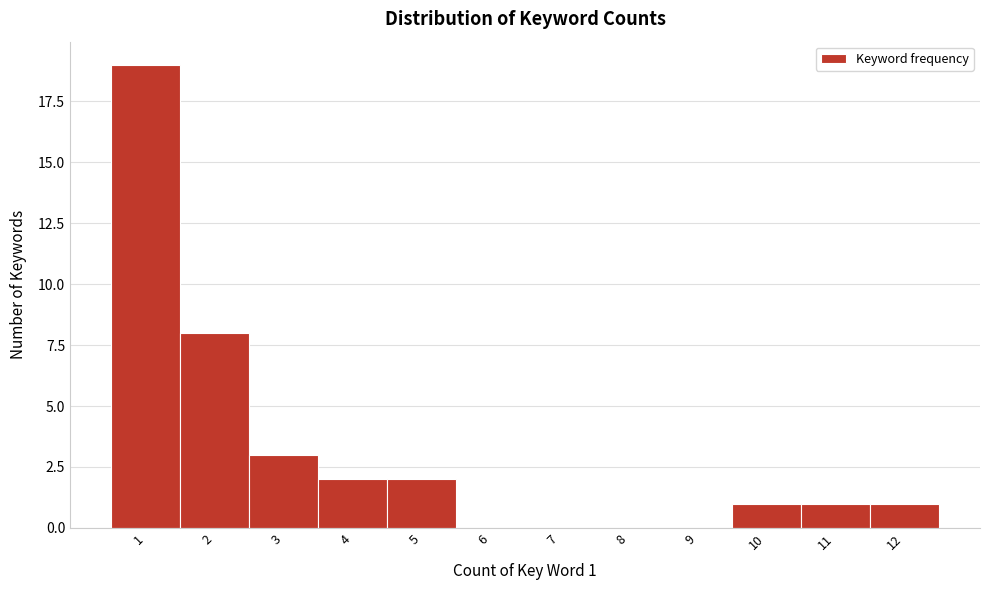

Which range on the x-axis has the tallest bar?

0.5 to 1.5